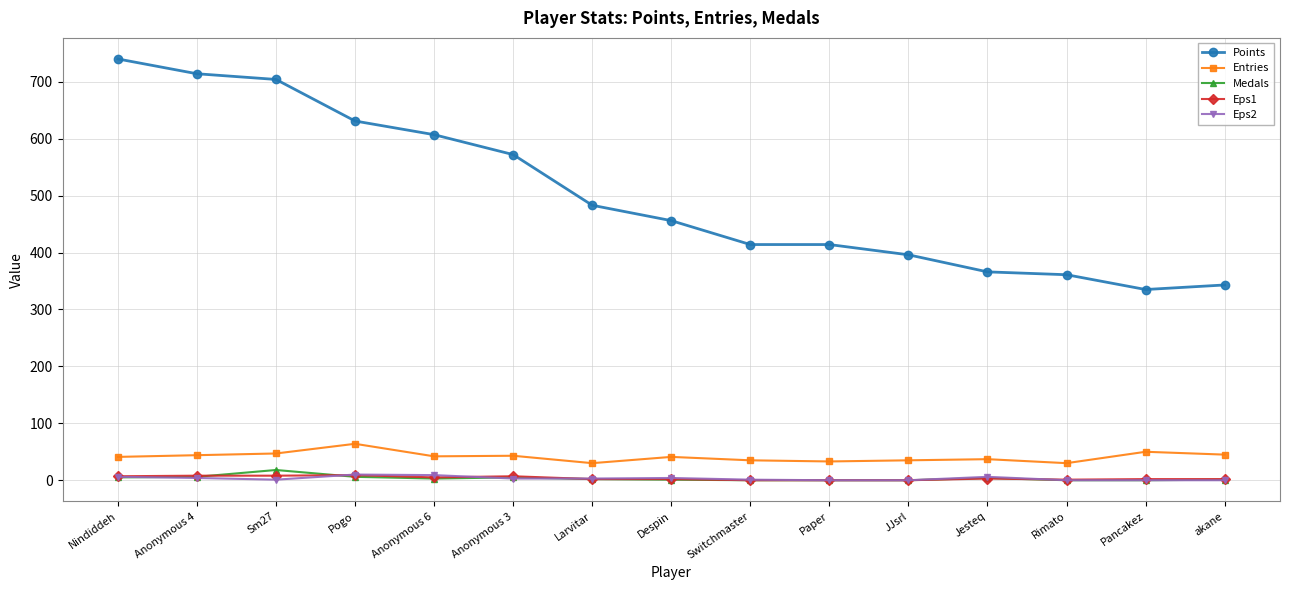

What is the total value across all series at Anonymous 4?

776